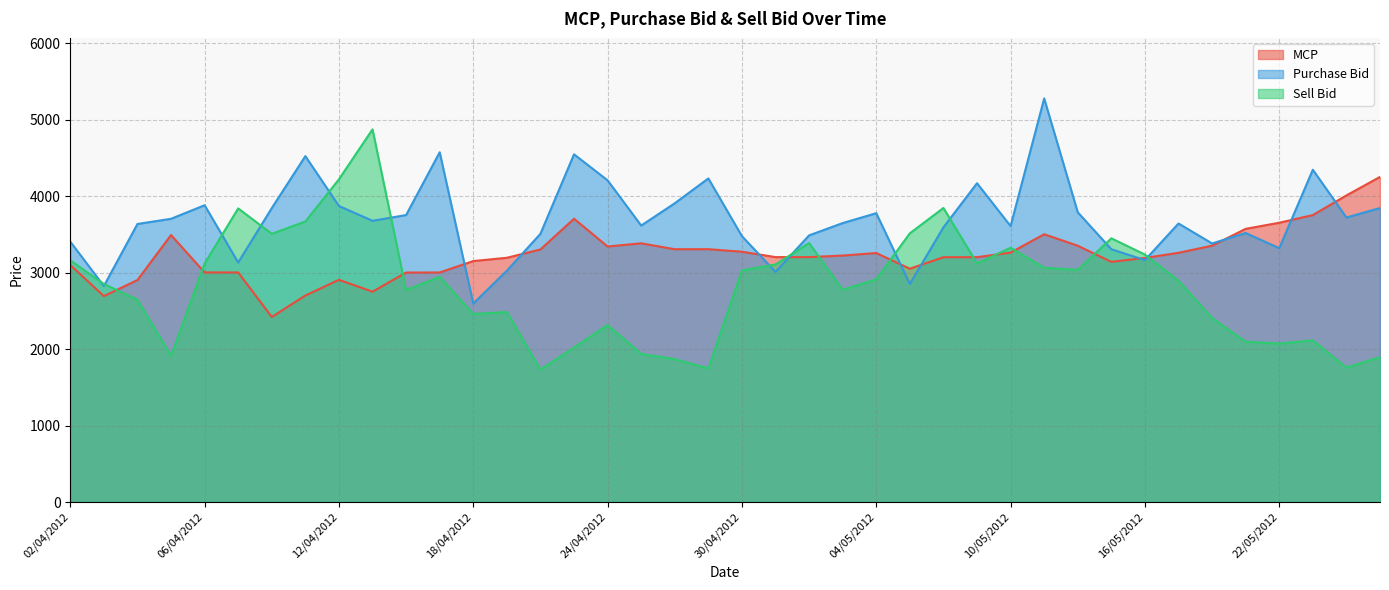

Which series has the largest range (max minus min)?

Sell Bid